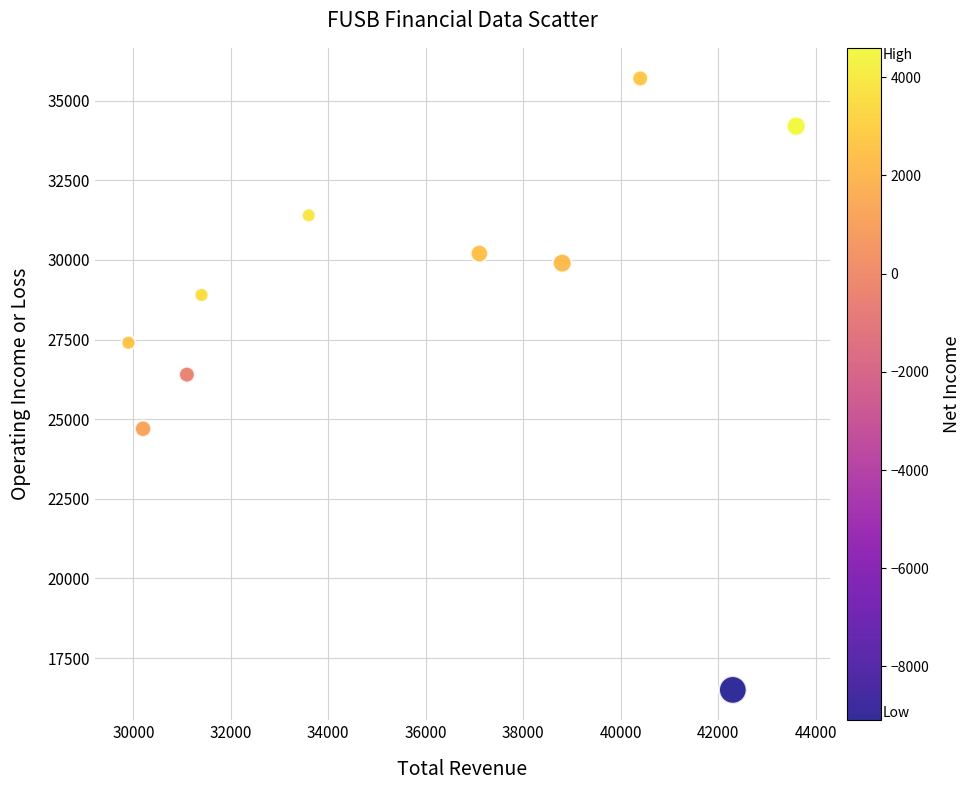

What is the range of X values (max minus min)?

13700